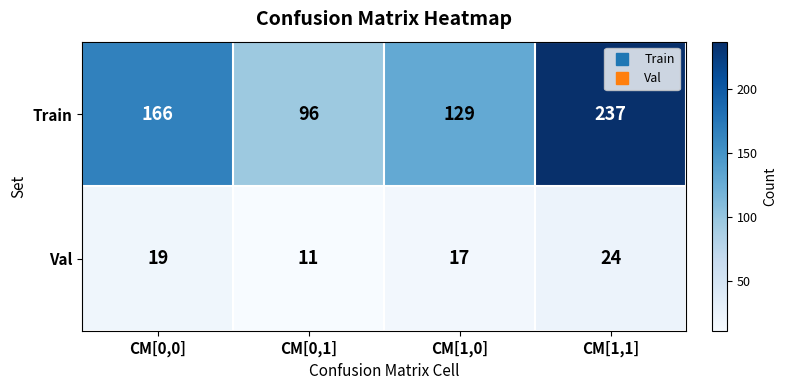

List the series in order of their overall mean, lowest first.

Val, Train